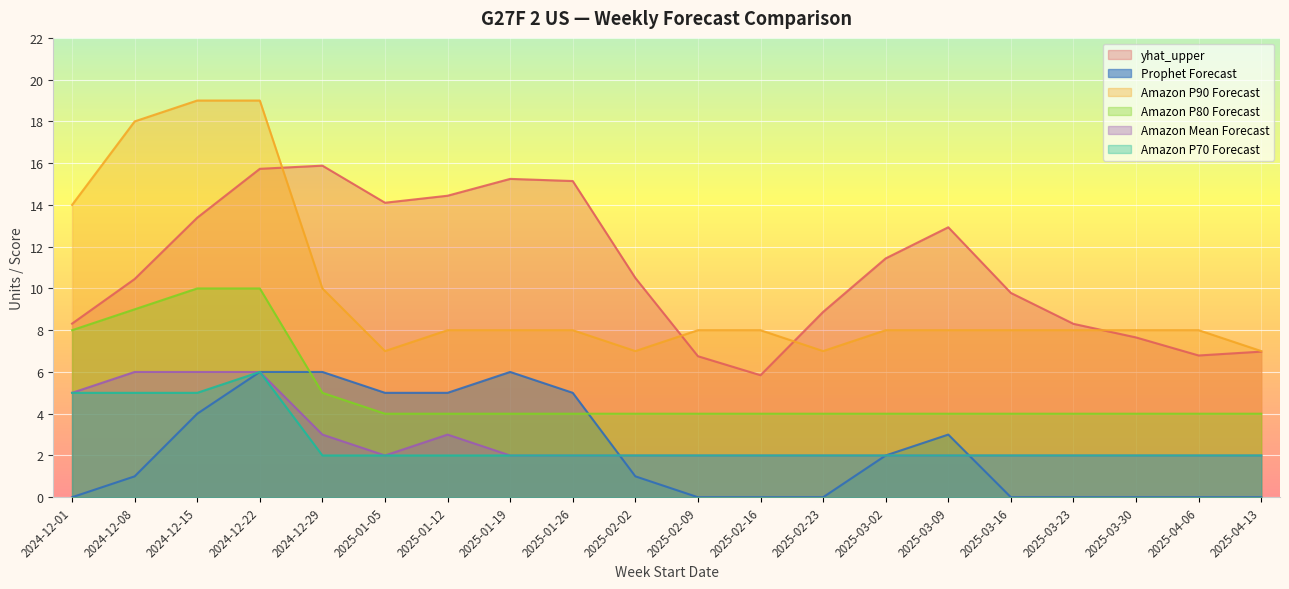

What position from the right is 2025-04-06?

2